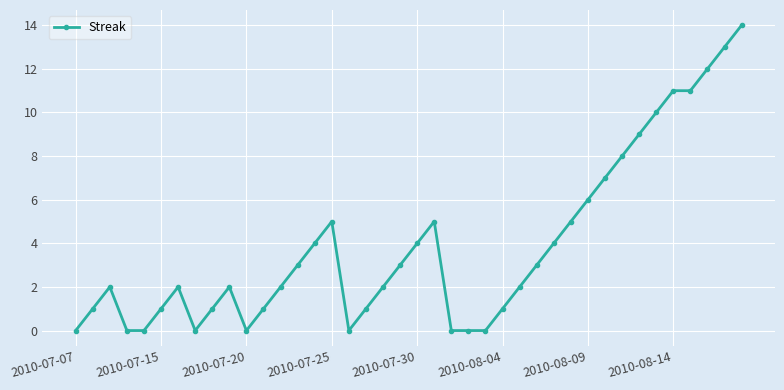

How many distinct data groups are displayed?

1